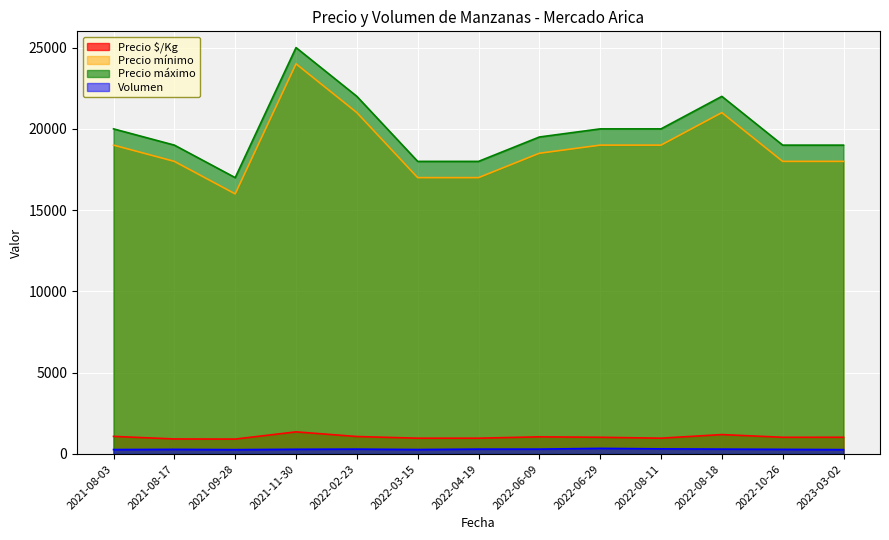

How many lines are shown in the chart?

4